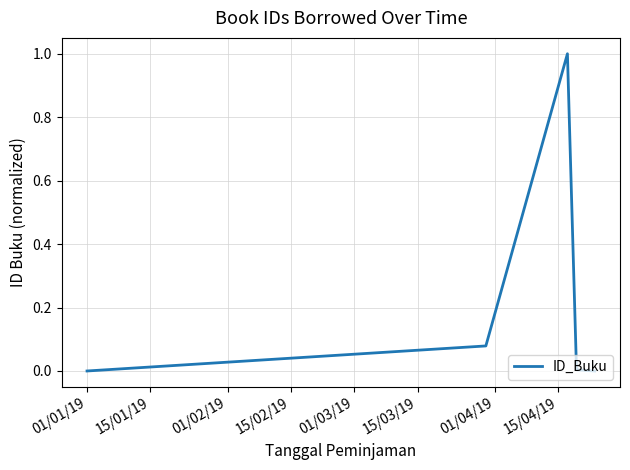

What is the difference between the maximum and minimum values?

1.0